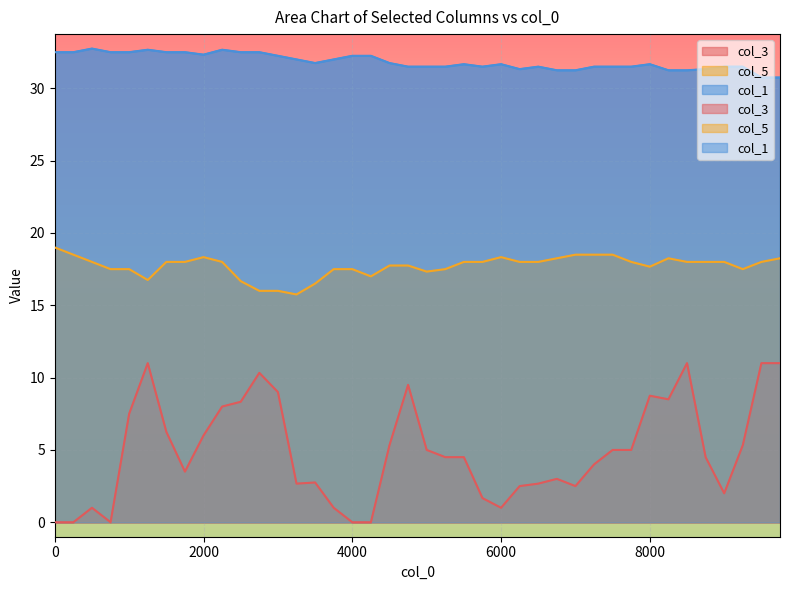

True or false: col_3 and col_5 cross at least once.

False